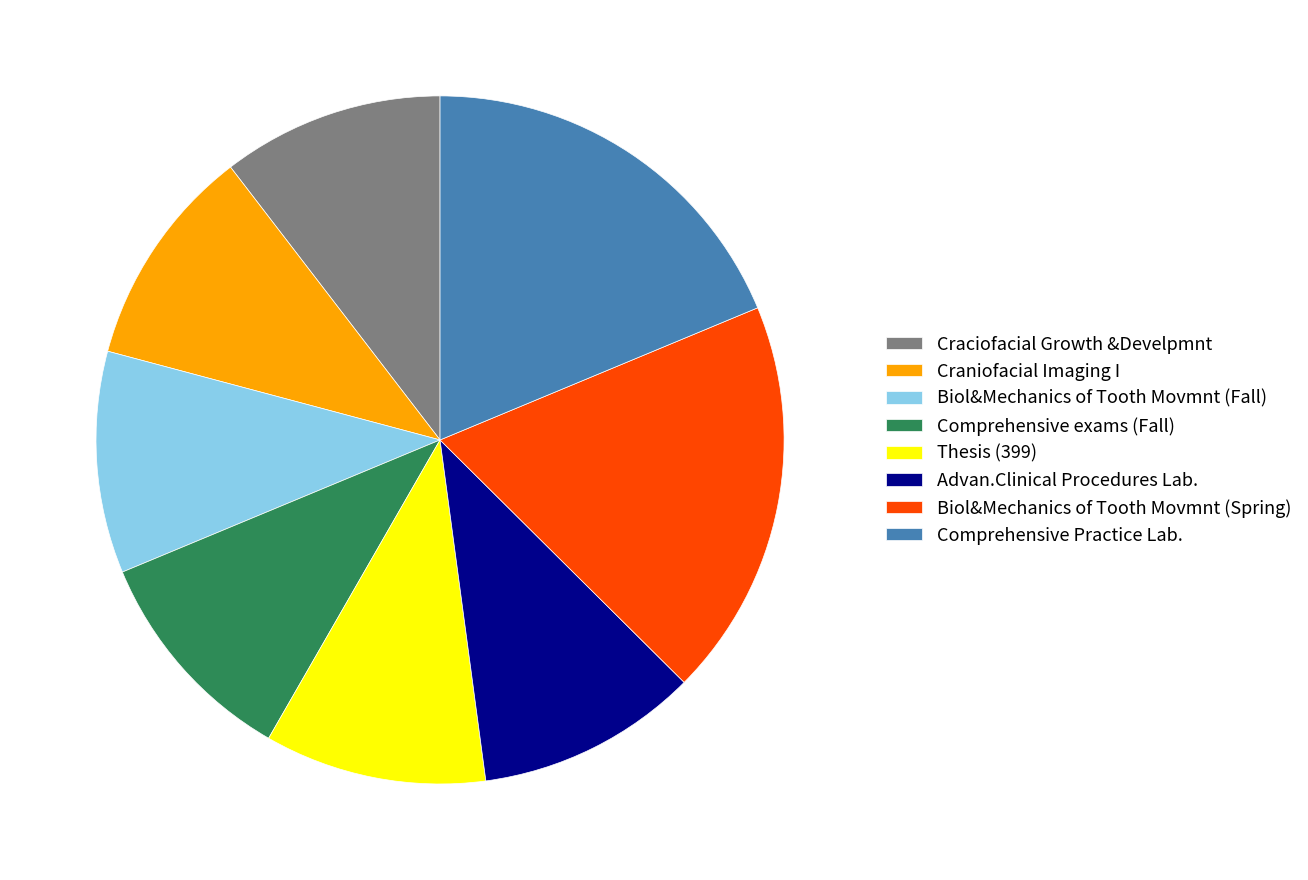

How many segments does this pie chart have?

8